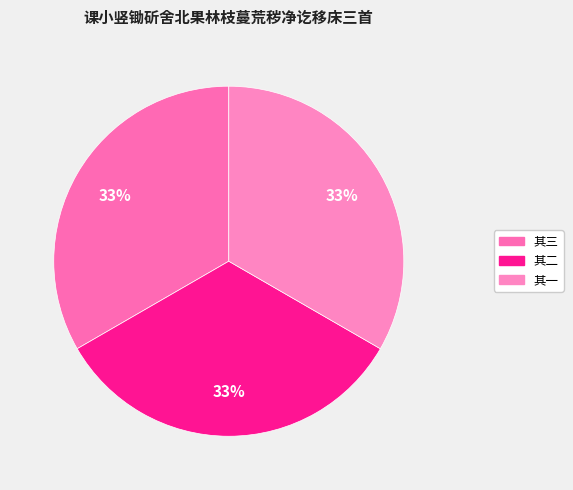

Count the number of slices in the pie.

3